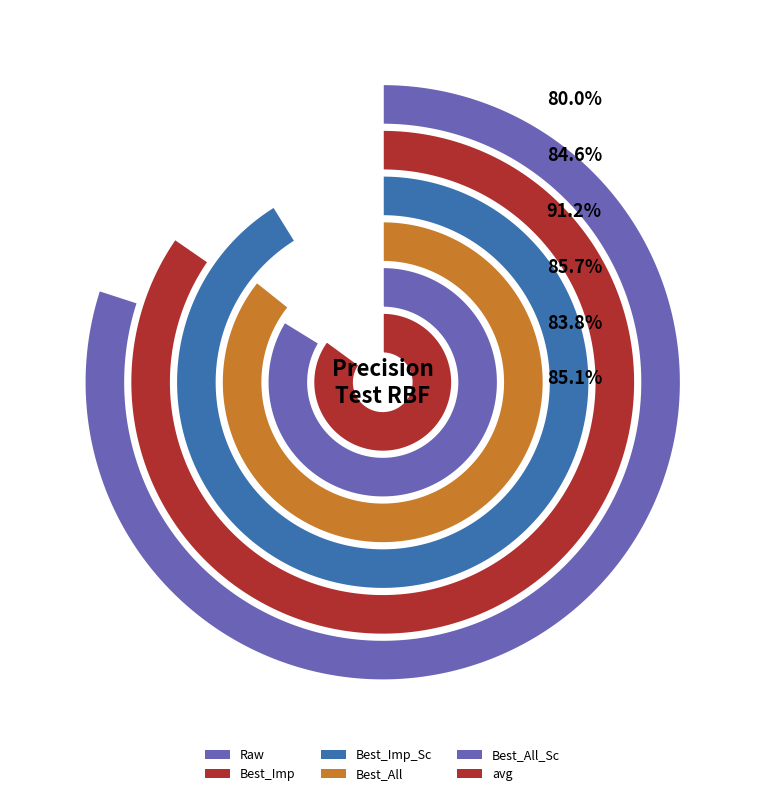

Rank the categories by value from lowest to highest.

Raw, Best_All_Sc, Best_Imp, avg, Best_All, Best_Imp_Sc